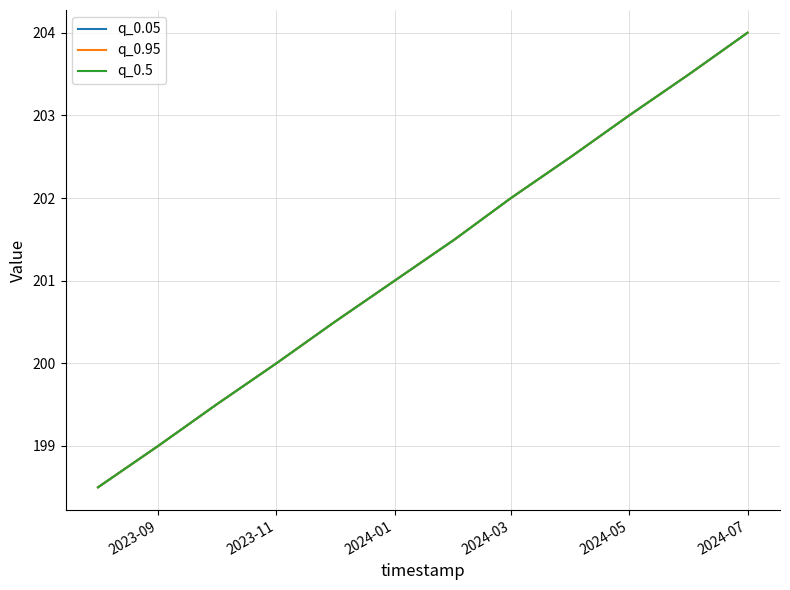

At how many categories does at least one series exceed 202?

4